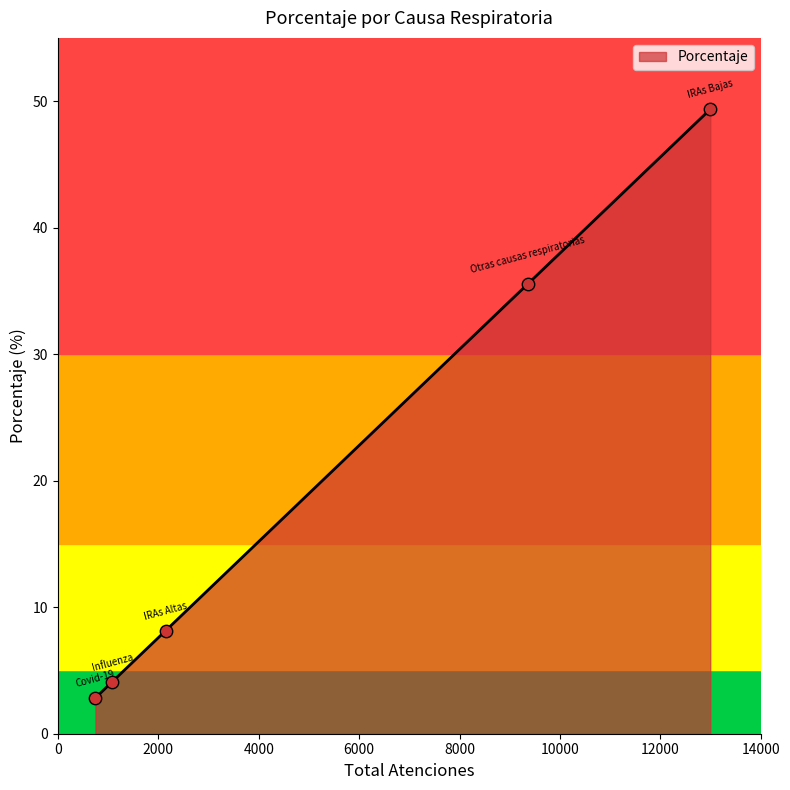

What is the sum of all values?

100.0